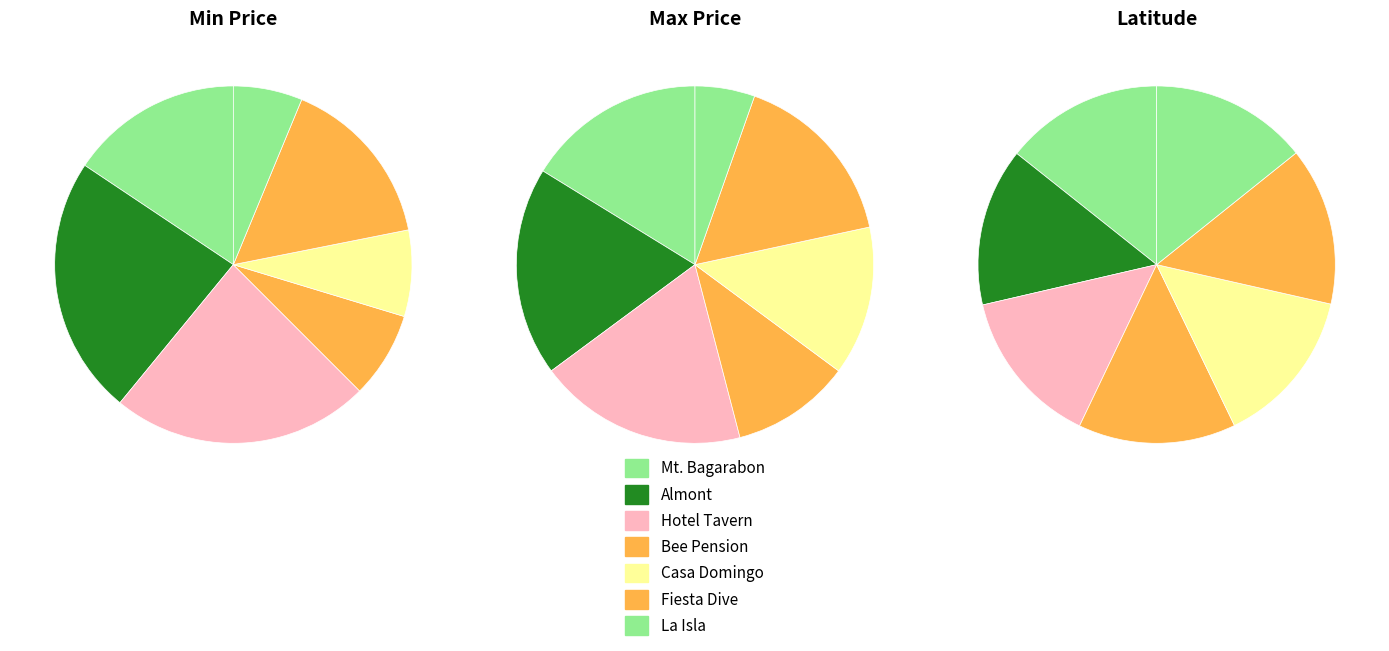

Is Hotel Tavern Surigao the majority of the pie?

No